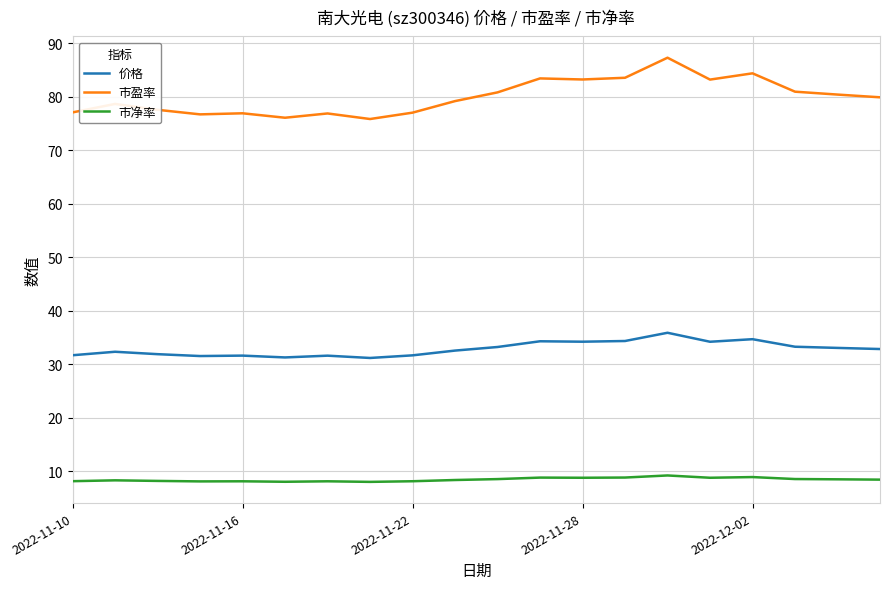

True or false: 市盈率 and 市净率 intersect in this chart.

False